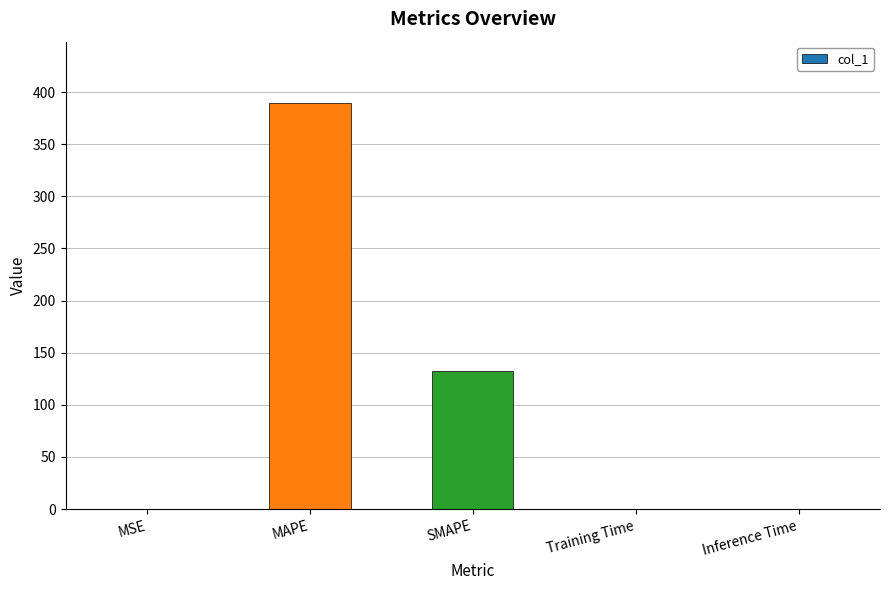

Between MAPE and Inference Time, which is larger?

MAPE